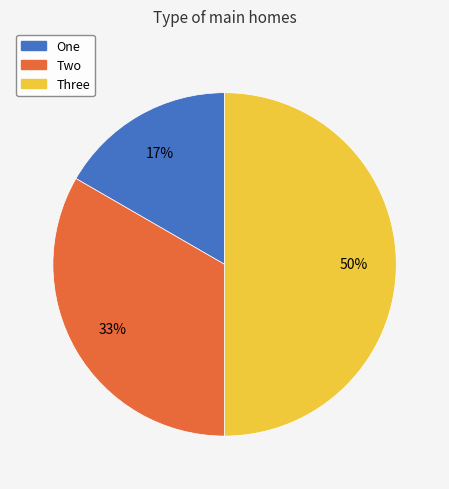

Approximately how many times larger is the value at Three compared to Two?

1.5